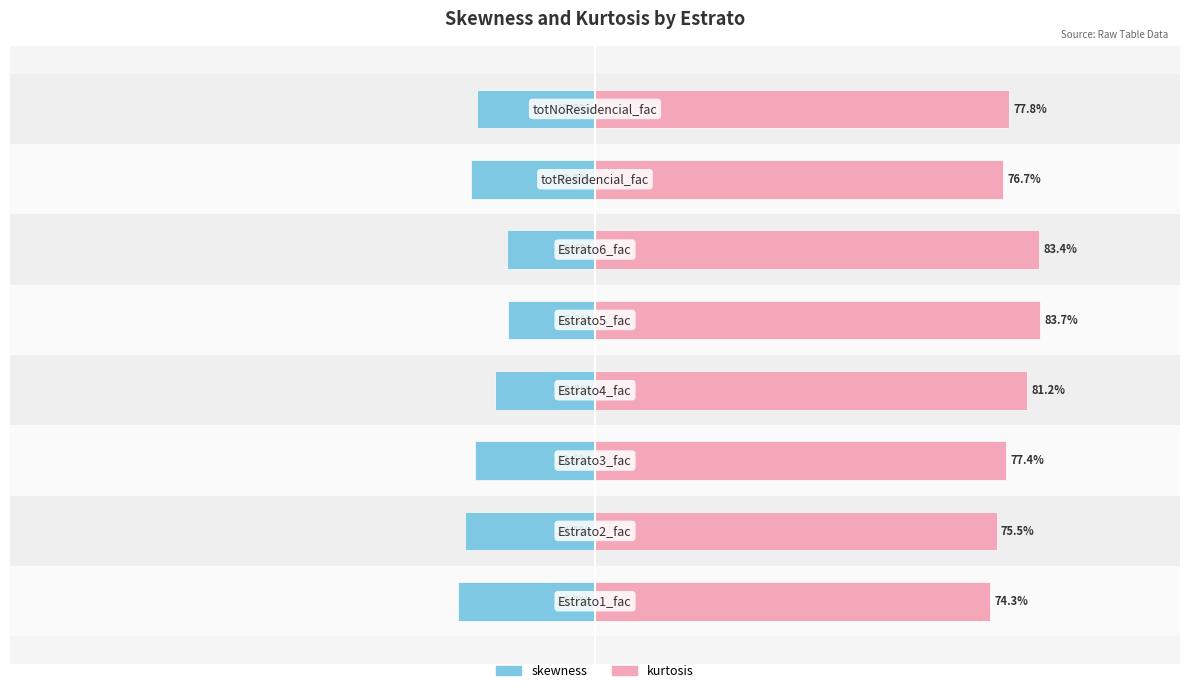

How many groups of bars are there?

8